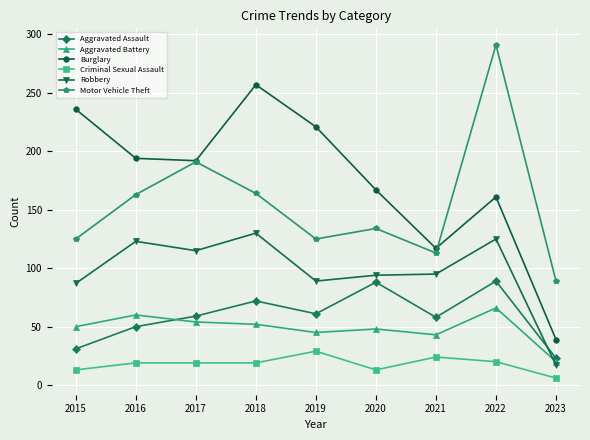

What is the average value of the Aggravated Assault series?

59